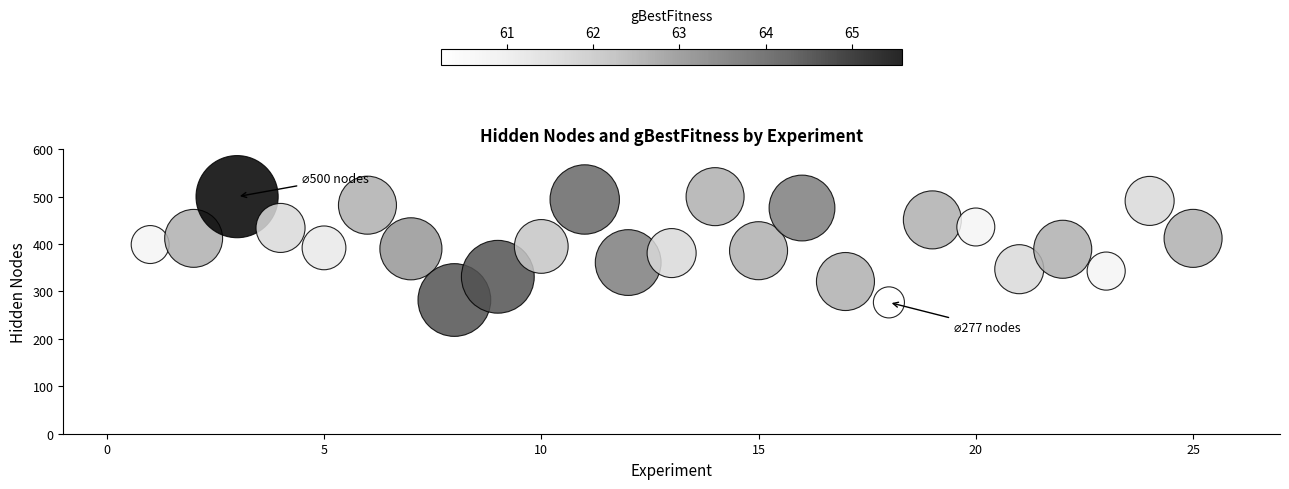

What is the range of X values (max minus min)?

24